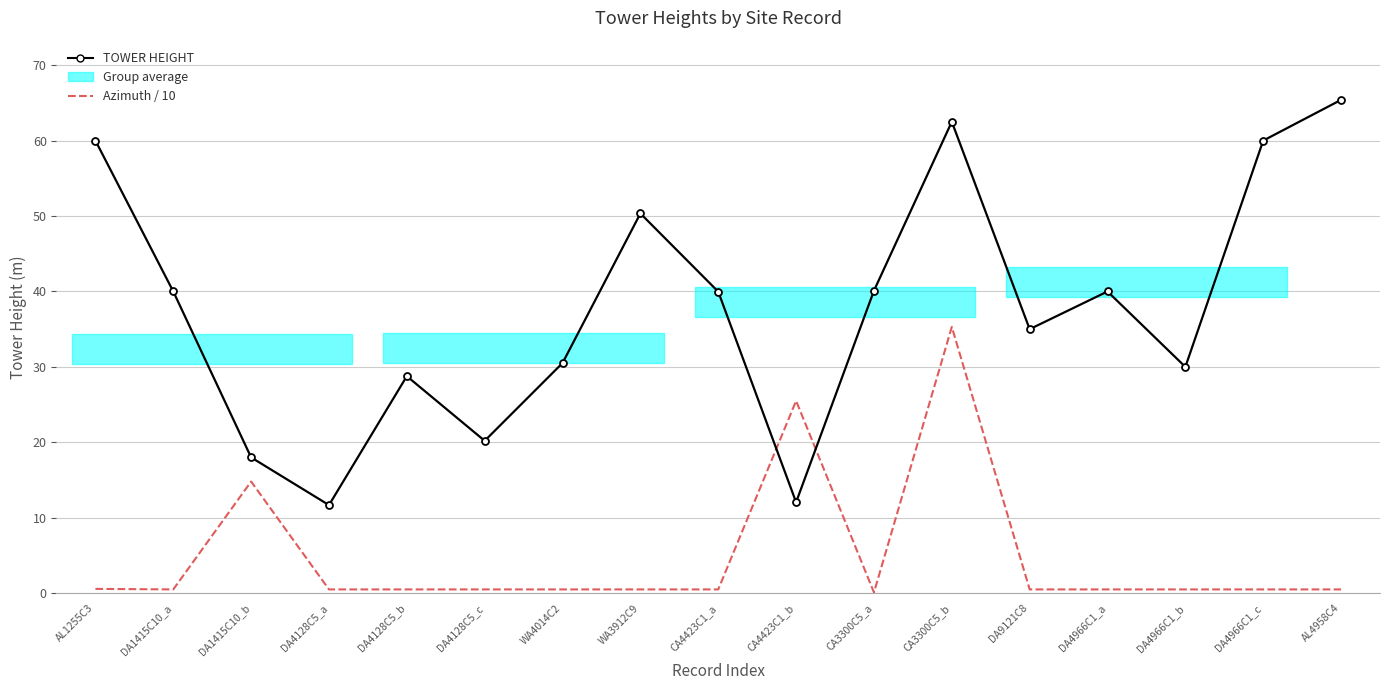

What is the difference between the maximum and second lowest values in the Azimuth / 10 series?

34.8